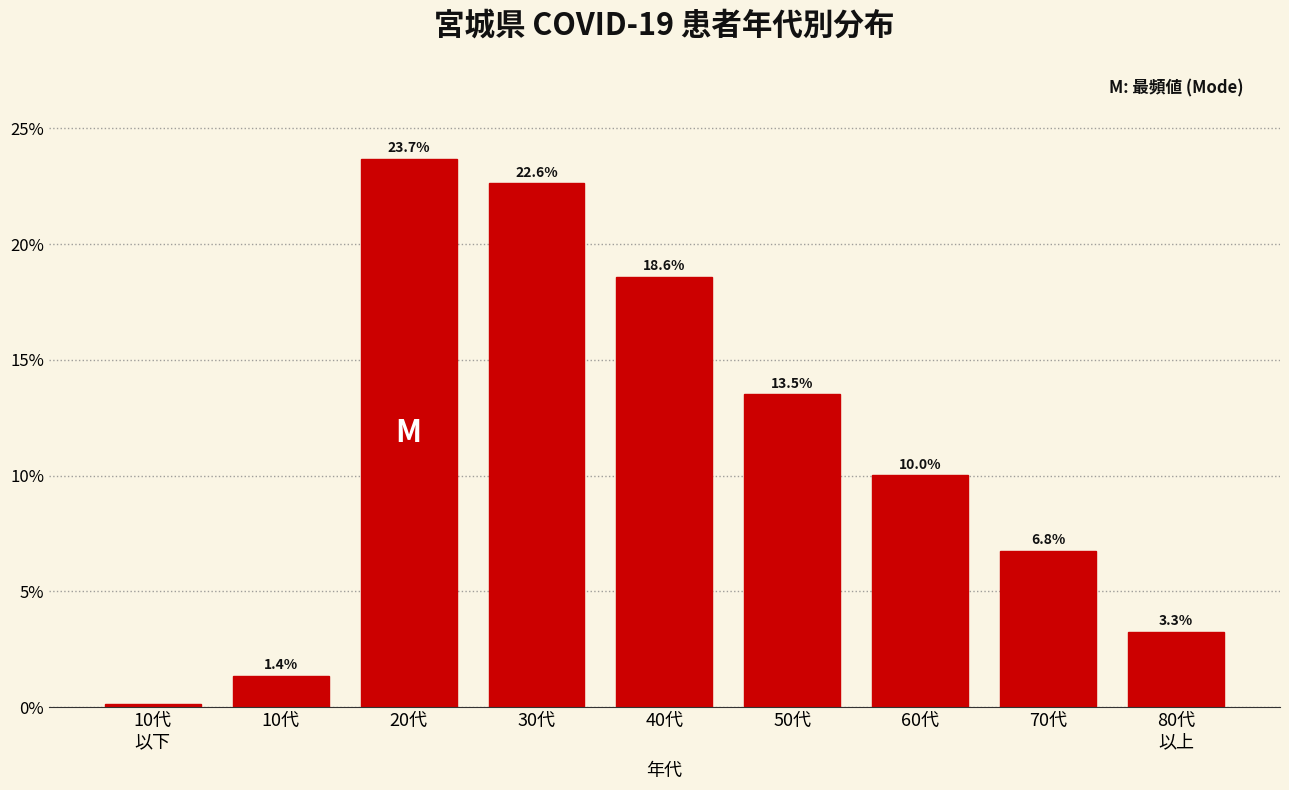

At which label is the value closest to 11?

60代